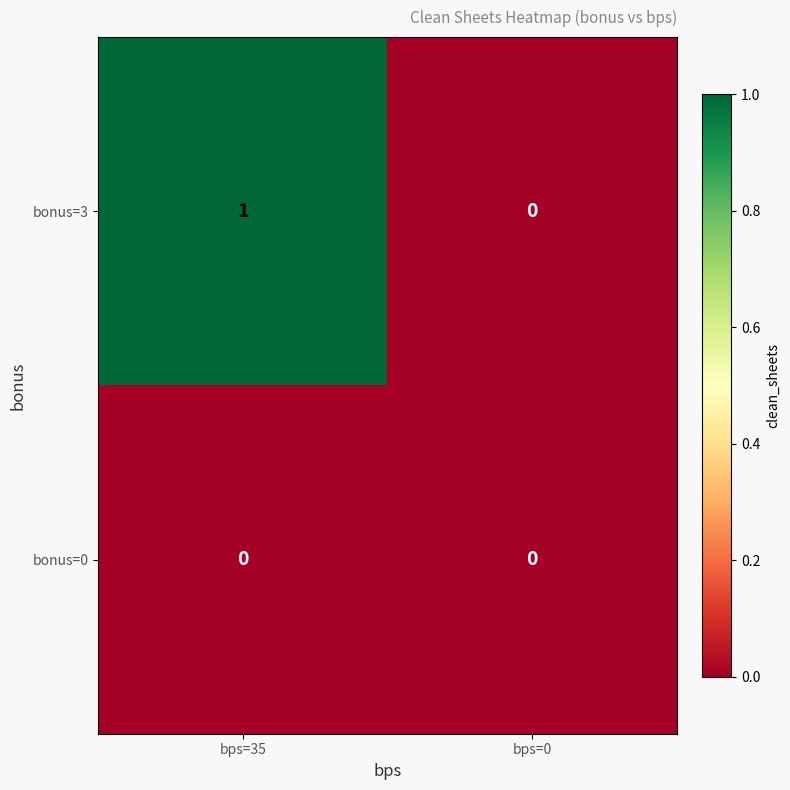

Reading right to left, what are all the values shown in this chart?

bonus=3: bps=0=0	bps=35=1
bonus=0: bps=0=0	bps=35=0